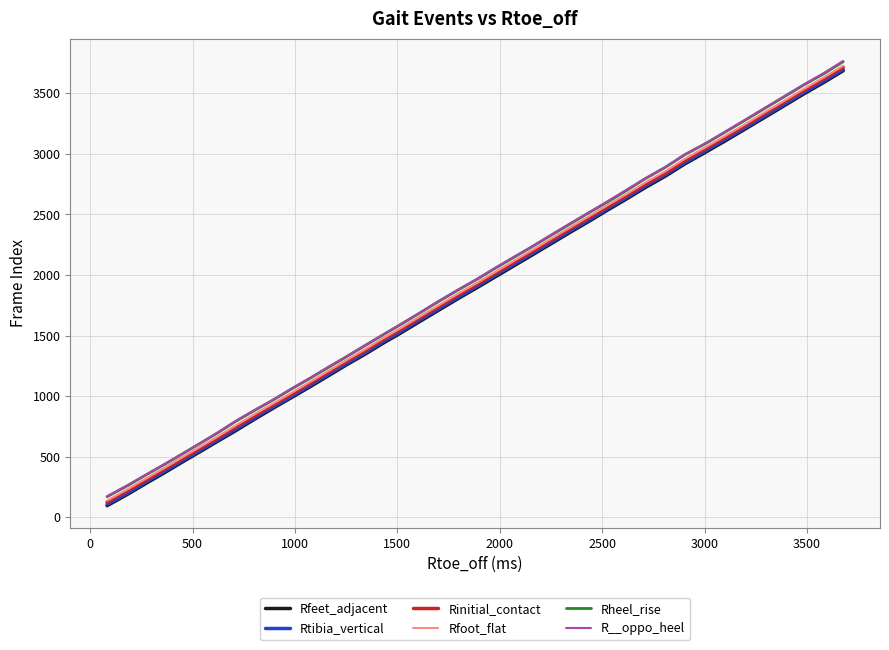

True or false: Rtibia_vertical and Rheel_rise intersect in this chart.

False